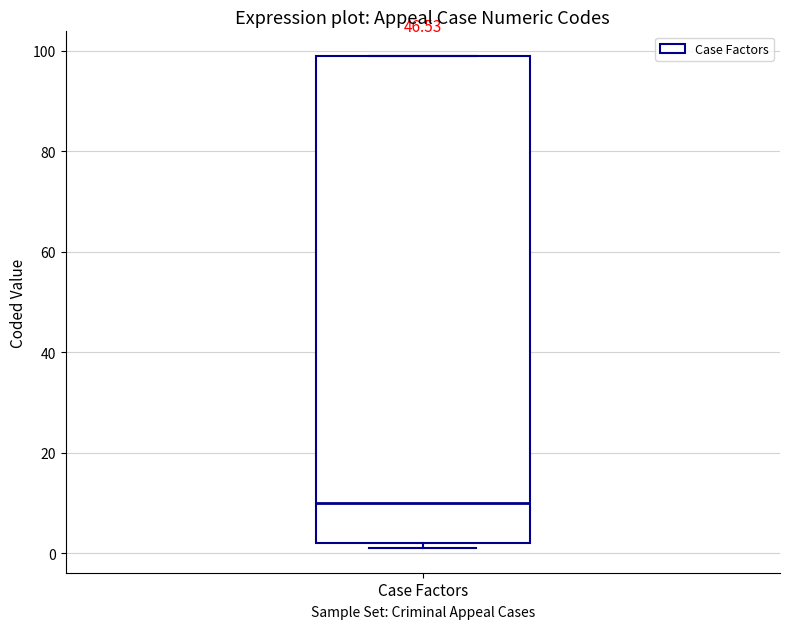

Where is the lower edge of the box for Case Factors on the y-axis? The values are not printed on the chart, so give them approximately, as read against the axis.

2